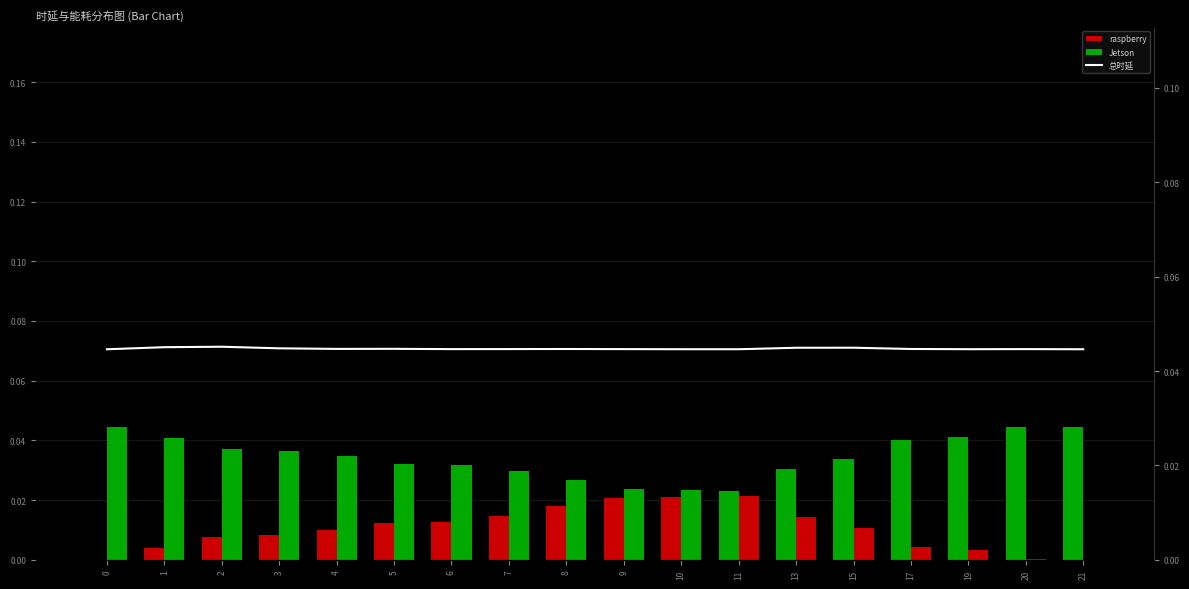

Which series has the largest range (max minus min)?

raspberry